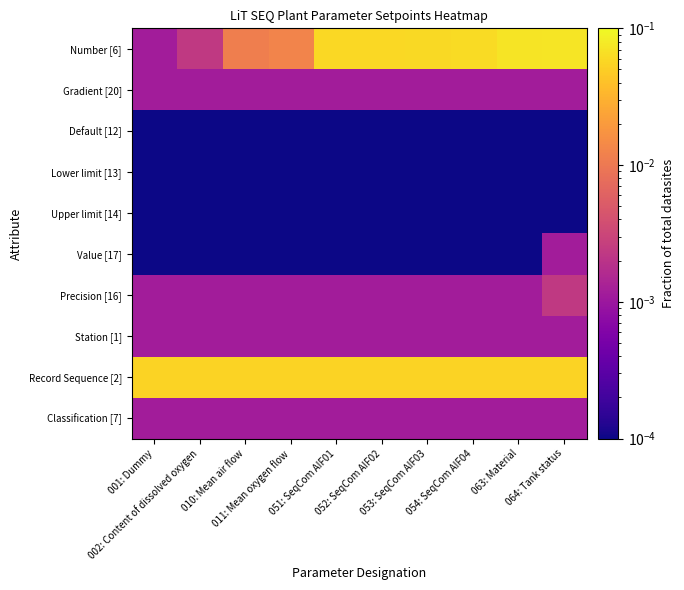

At how many categories does at least one series exceed 0?

10